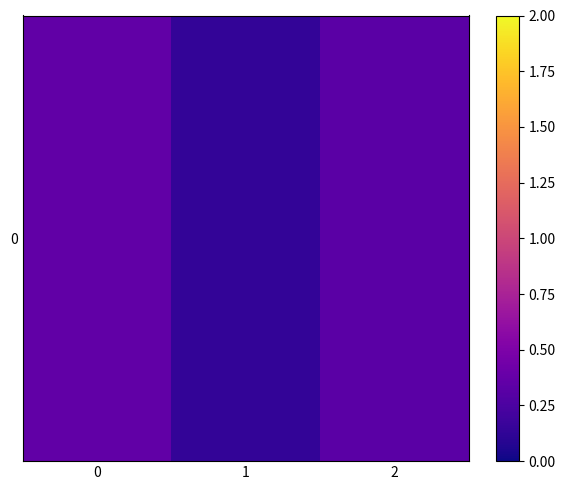

What value does the data have at 1?

0.1